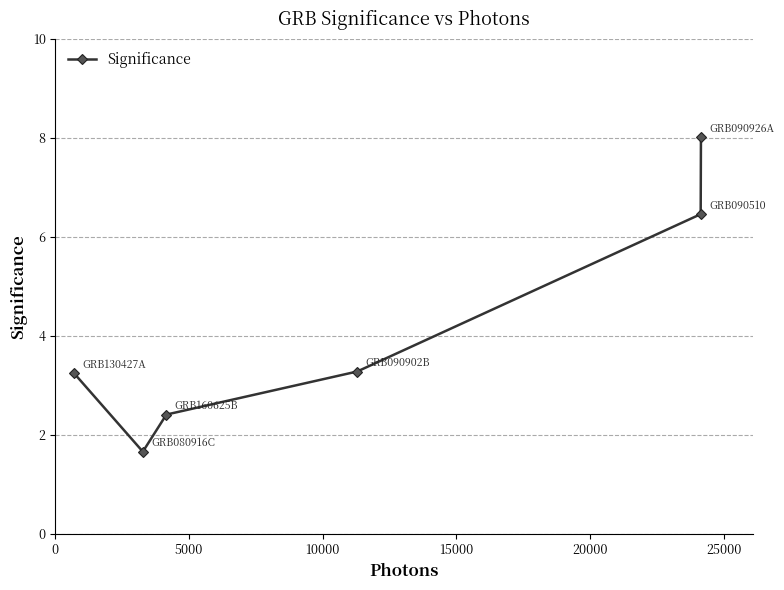

What is the average value?

4.2